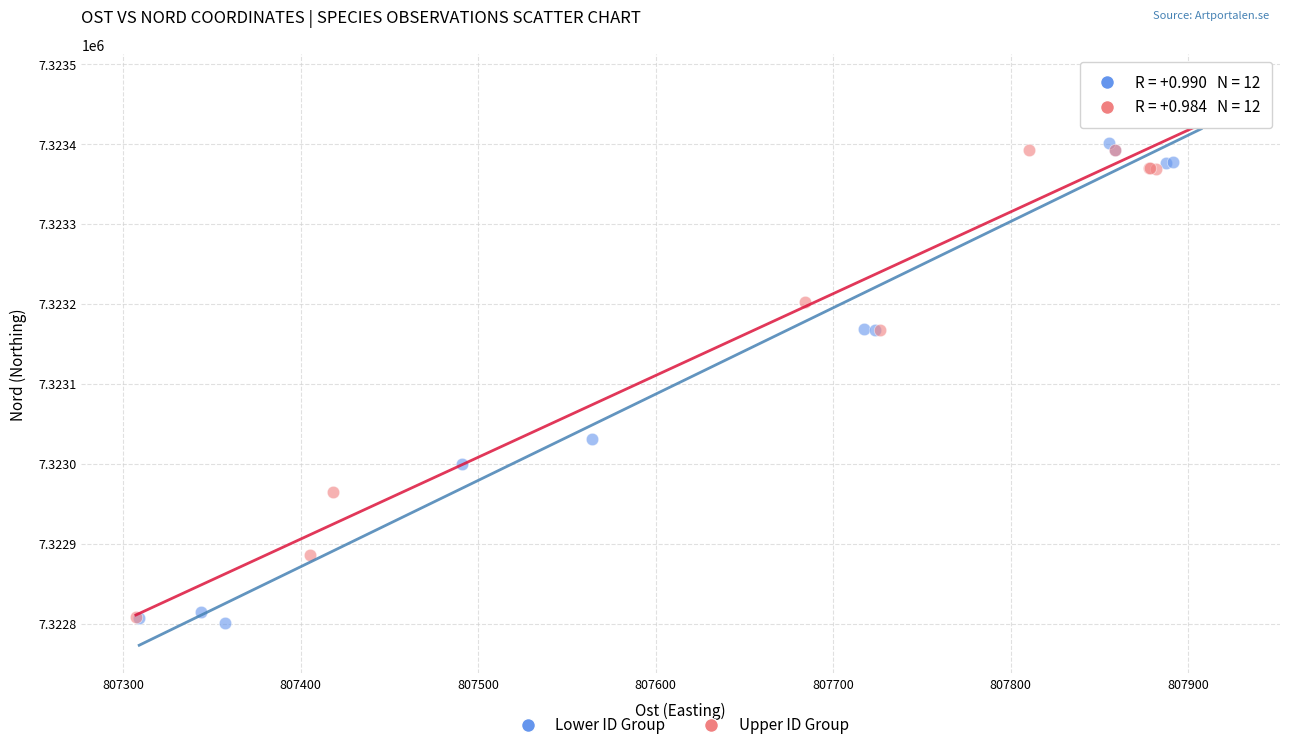

Which series contains the lowest Y value?

Lower ID Group